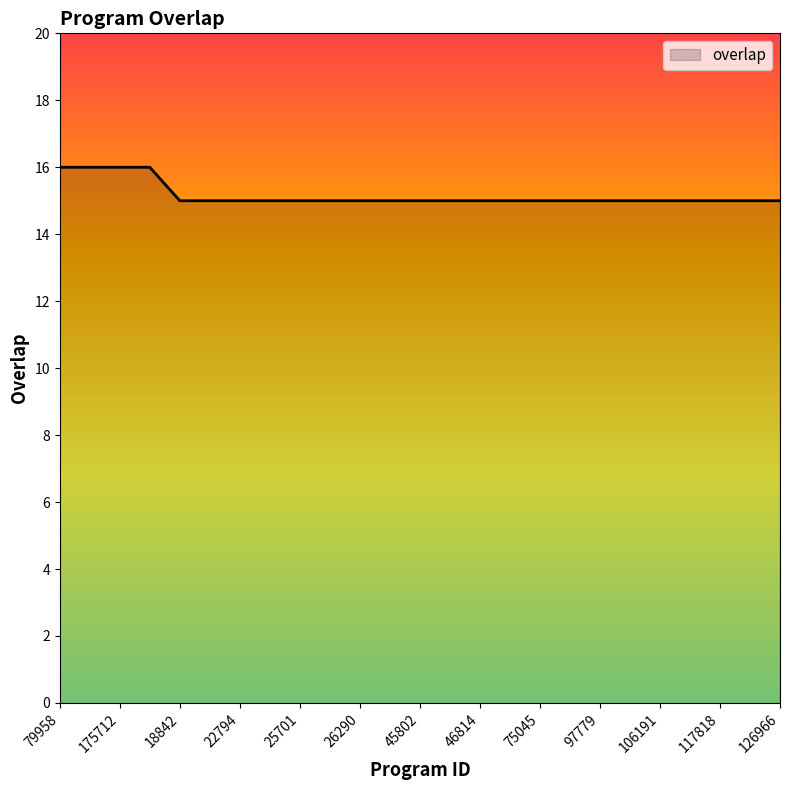

What is the maximum value shown in the chart?

16